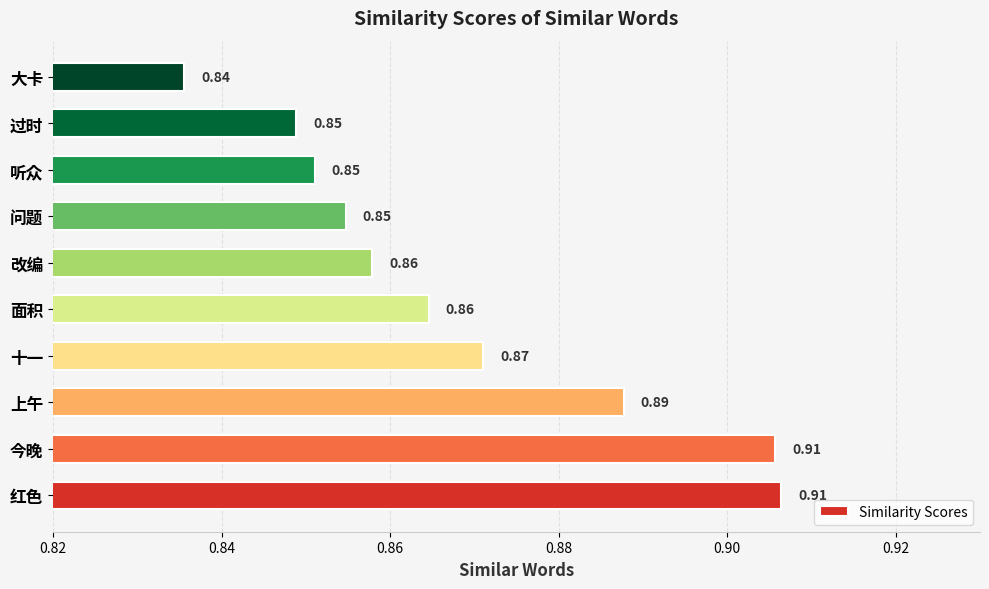

What is the difference between the maximum and minimum values?

0.1